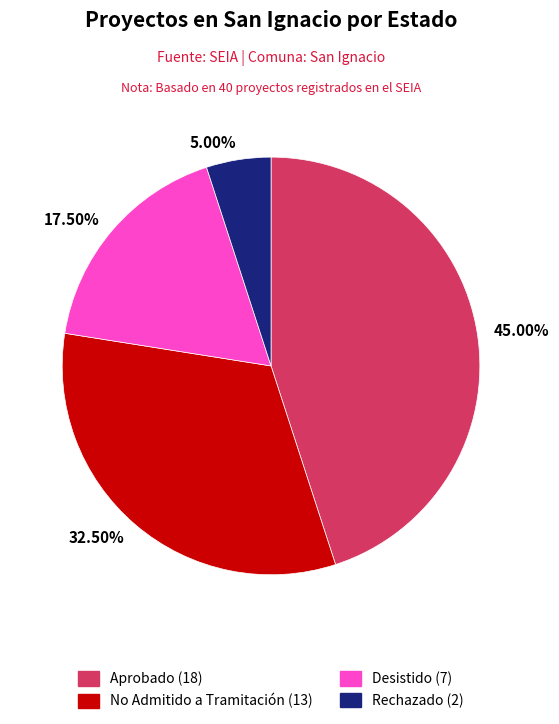

Approximately how many times larger is the value at 5.00% compared to 17.50%?

0.3